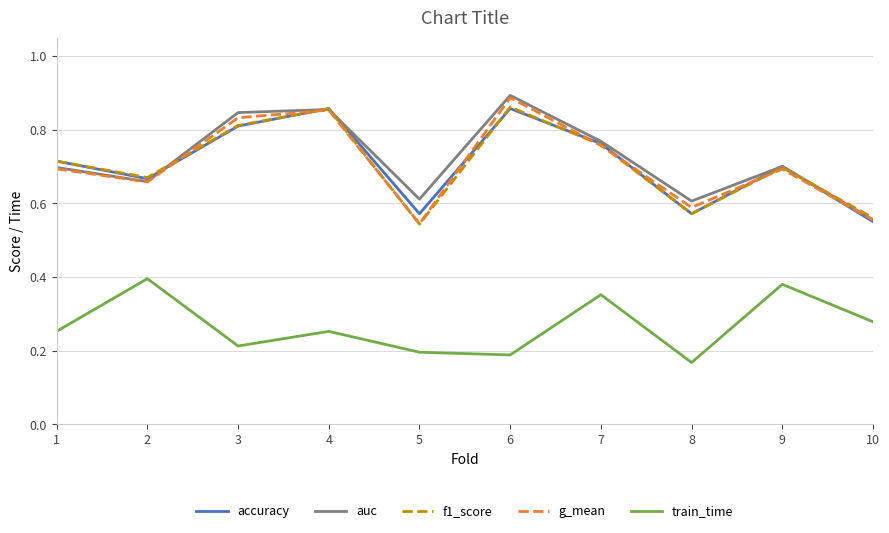

At which category does the chart reach its peak across all series?

6